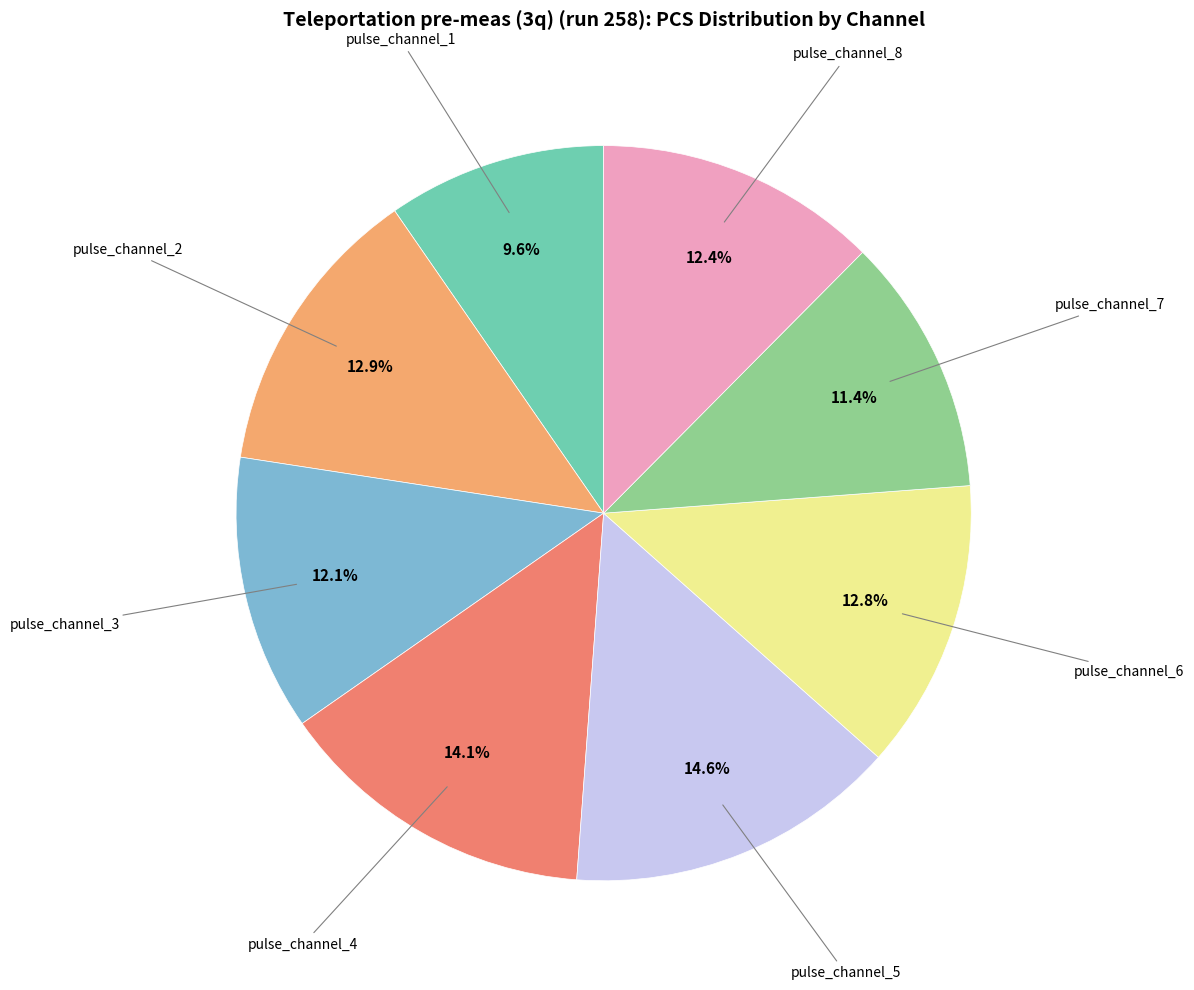

Is there any slice that represents more than half of the pie?

No